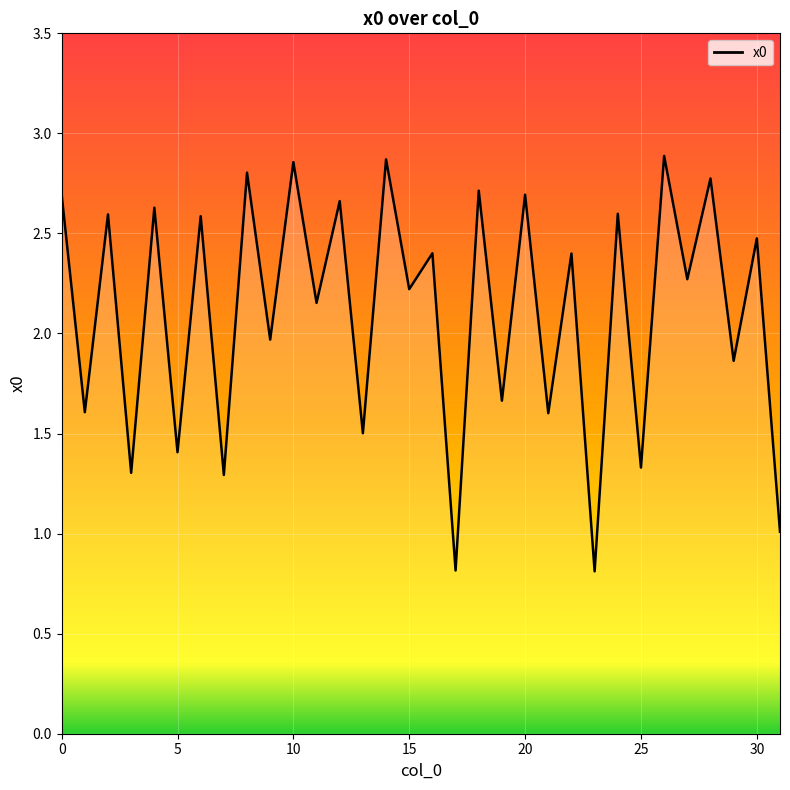

What is the smallest value displayed?

0.8